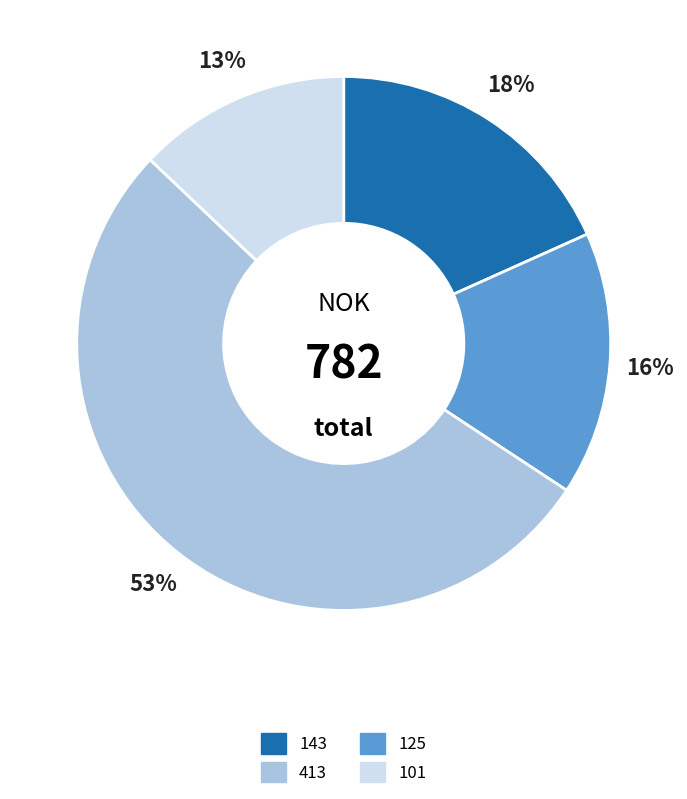

Is there a majority slice in this chart?

Yes